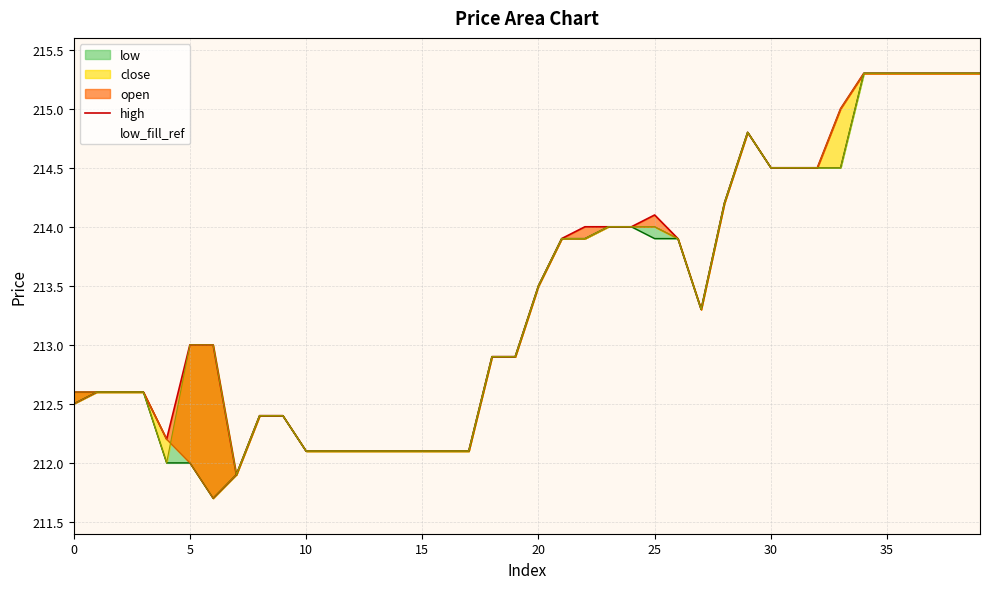

What is the change in value from 13 to 32?

+2.4